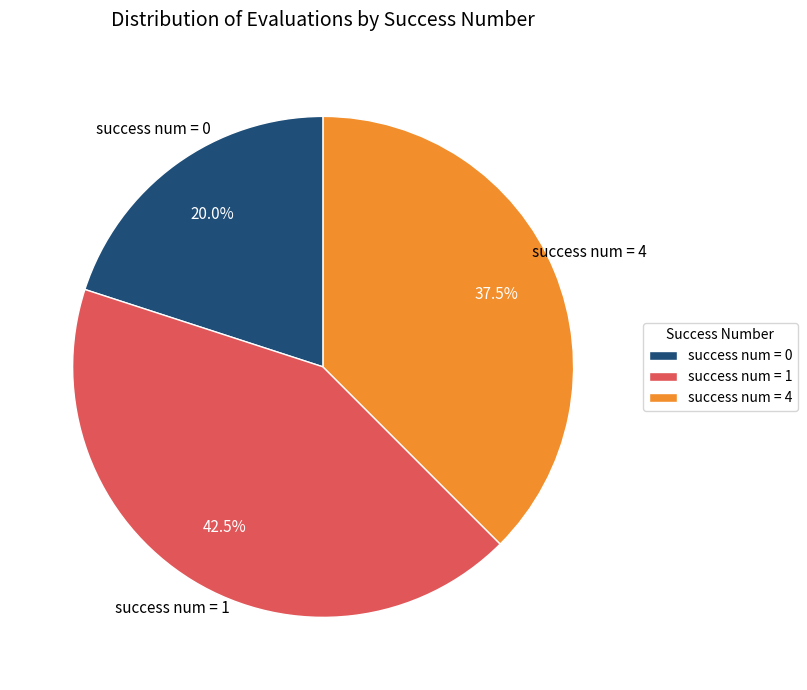

Rank the categories by value from lowest to highest.

success num = 0, success num = 4, success num = 1